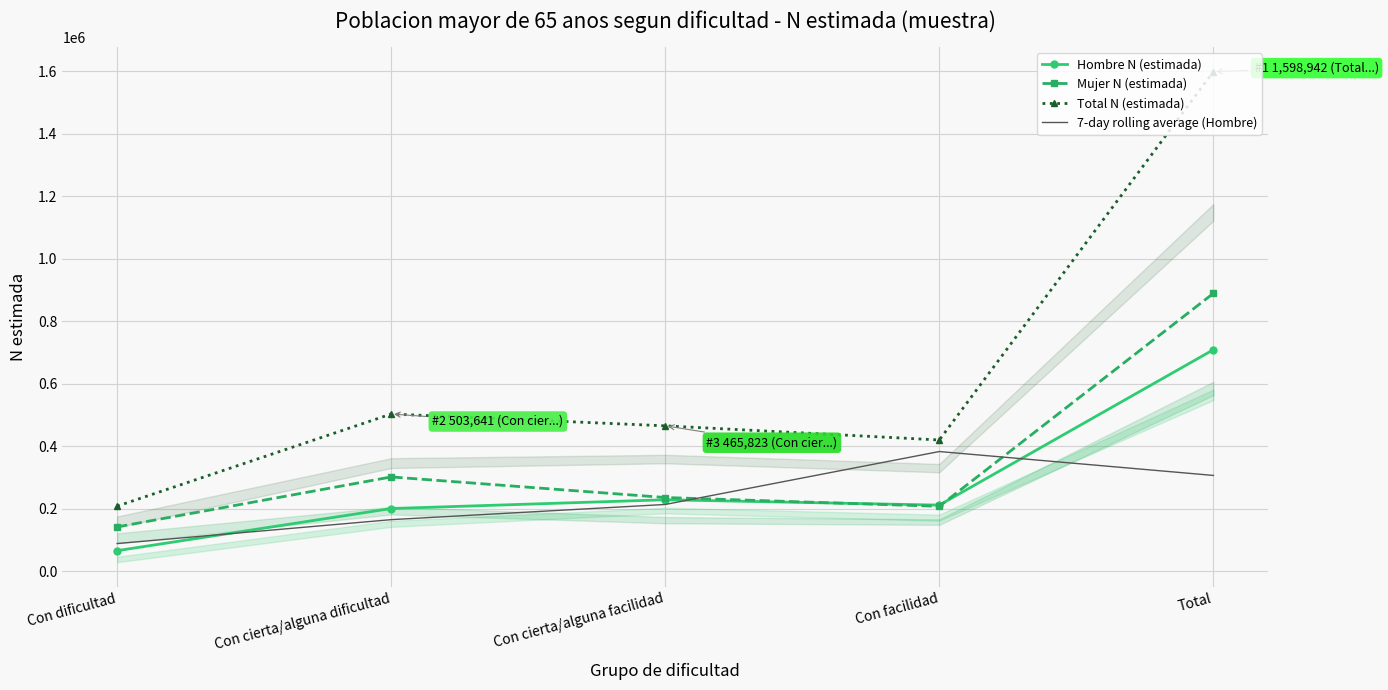

What is the label of the 2nd point from the left?

Con cierta/alguna dificultad